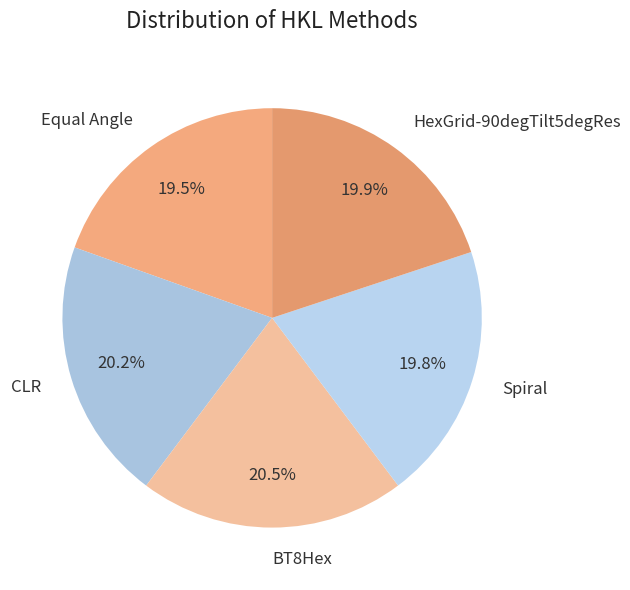

What percentage is NOT represented by CLR?

79.8%